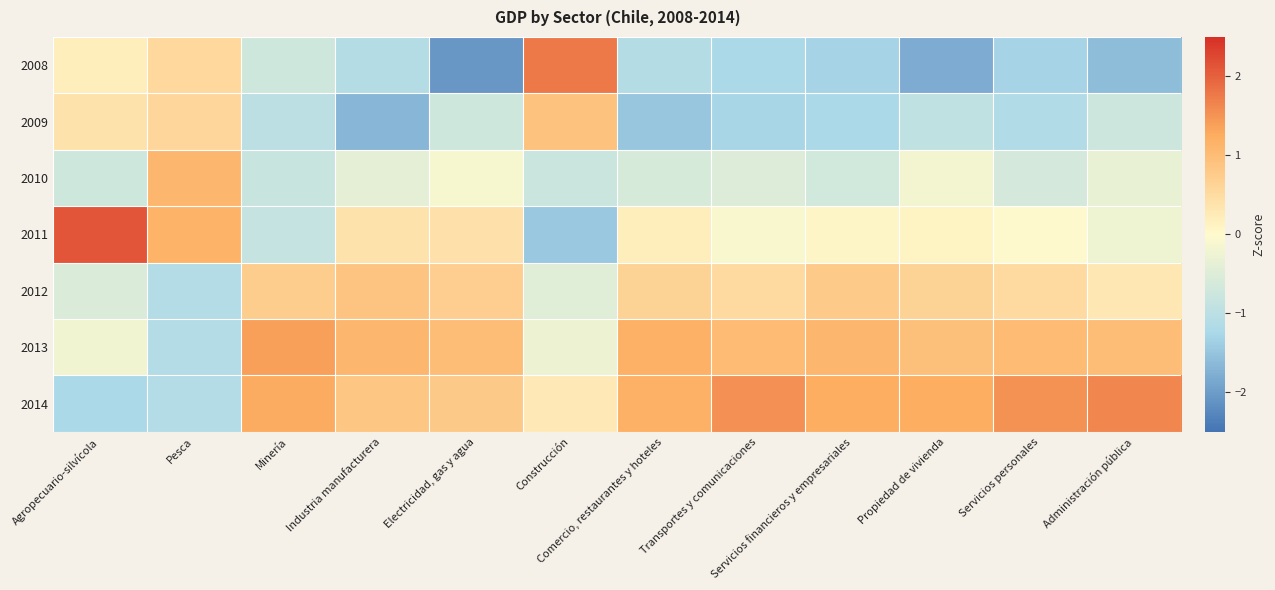

What is the minimum value shown in the chart?

-2.1